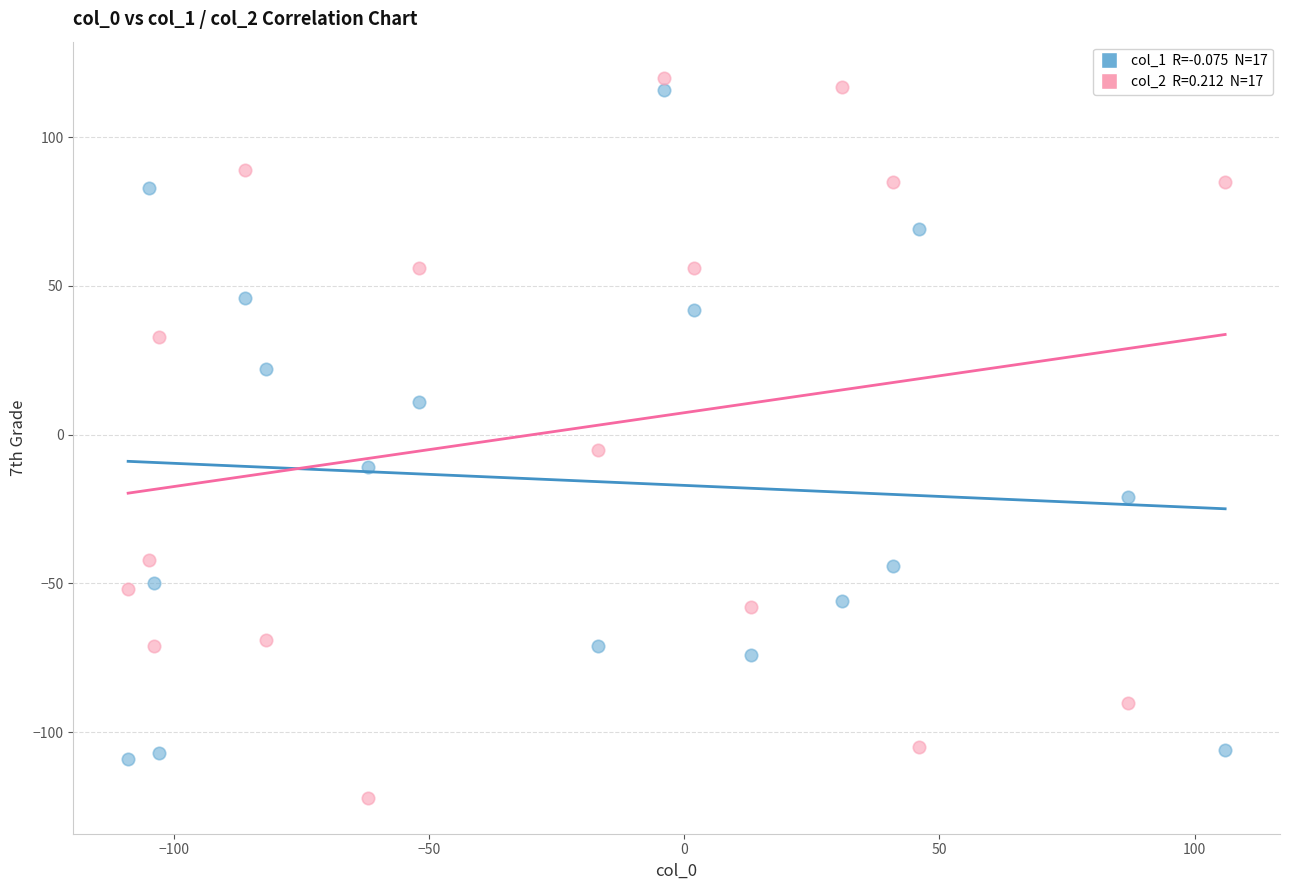

Across all data points, what is the range of Y values (max minus min)?

242